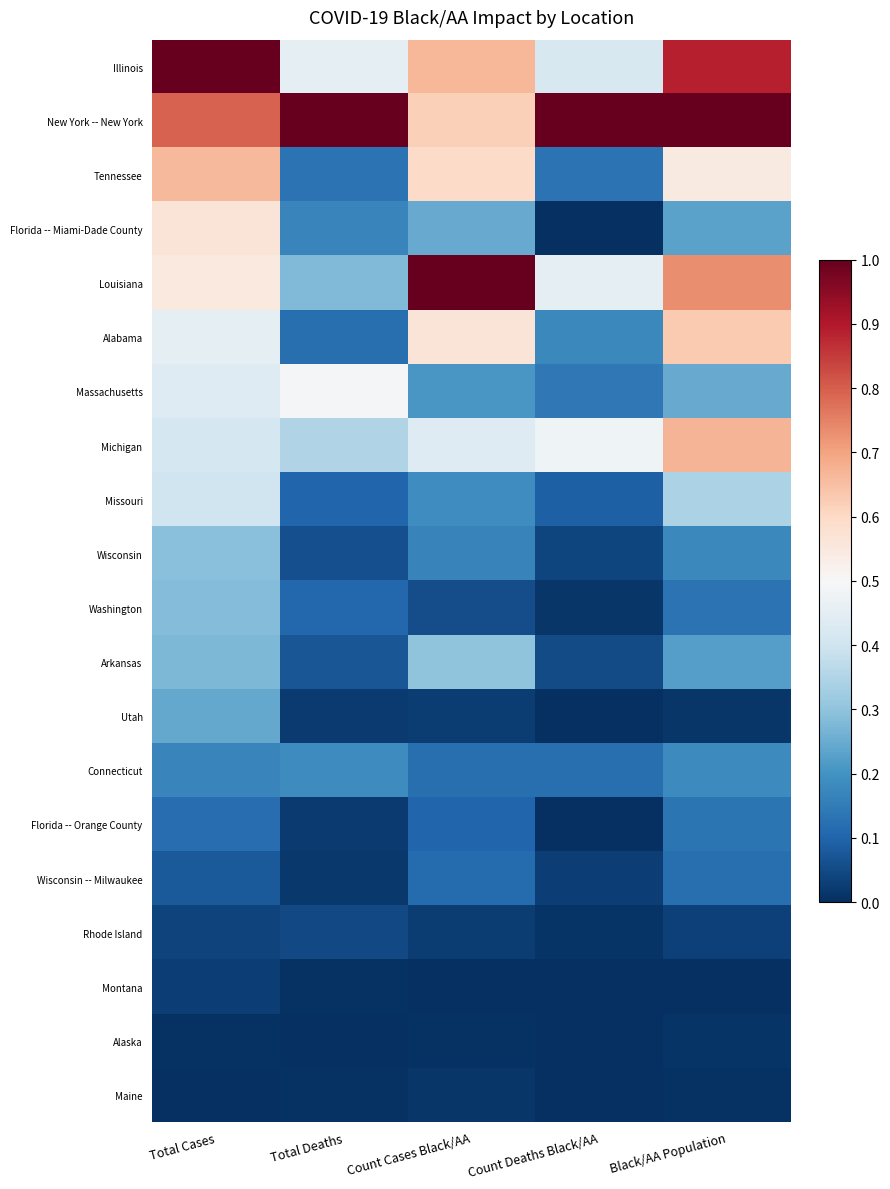

What is the total value across all series at Black/AA Population?

6.3